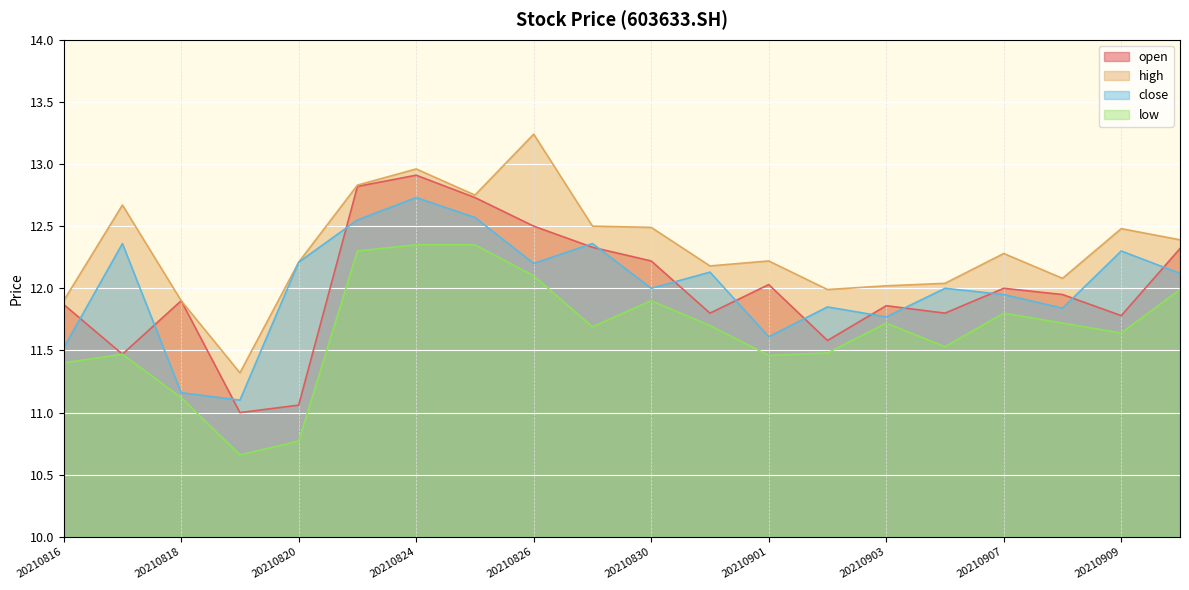

What is the total value across all series at 20210830?

48.6